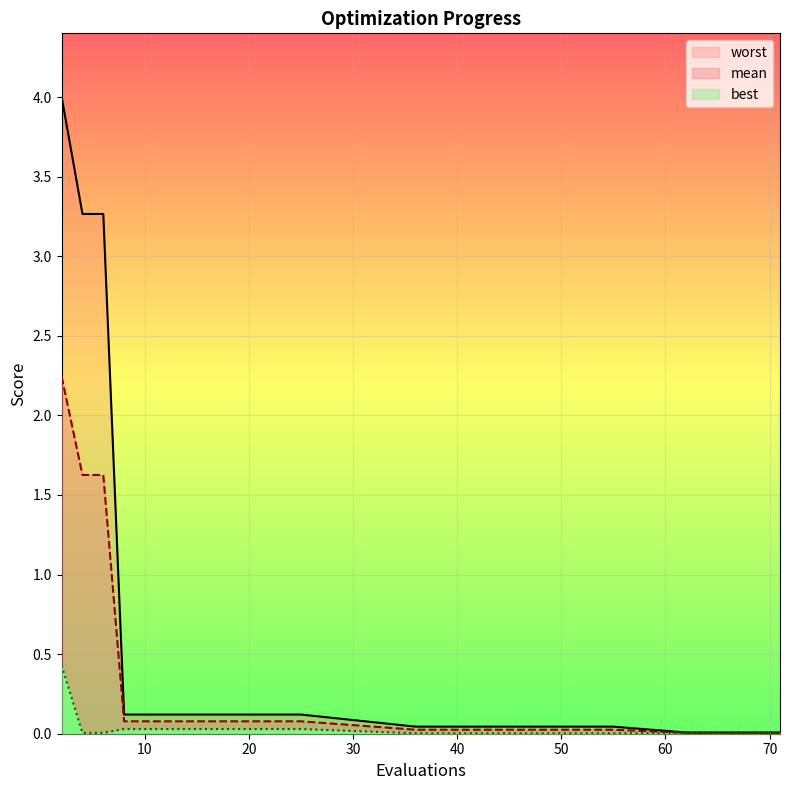

Reading right to left, transcribe all the data shown in this chart.

mean: 71=0.0	70=0.0	69=0.0	66=0.0	62=0.0	55=0.0	48=0.0	40=0.0	36=0.0	25=0.1	21=0.1	17=0.1	13=0.1	8=0.1	6=1.6	4=1.6	2=2.2
best: 71=0.0	70=0.0	69=0.0	66=0.0	62=0.0	55=0.0	48=0.0	40=0.0	36=0.0	25=0.0	21=0.0	17=0.0	13=0.0	8=0.0	6=0.0	4=0.0	2=0.4
worst: 71=0.0	70=0.0	69=0.0	66=0.0	62=0.0	55=0.0	48=0.0	40=0.0	36=0.0	25=0.1	21=0.1	17=0.1	13=0.1	8=0.1	6=3.3	4=3.3	2=4.0